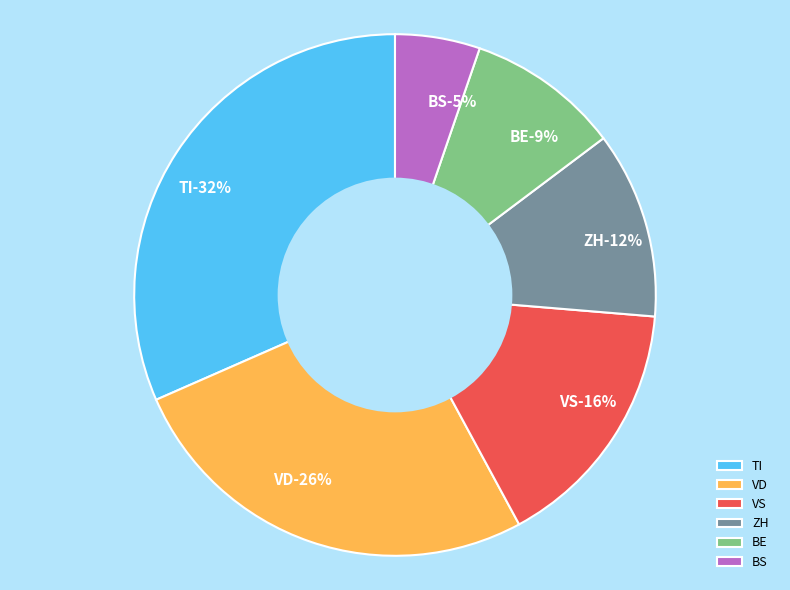

Is it true that JU is 0% of the pie?

True